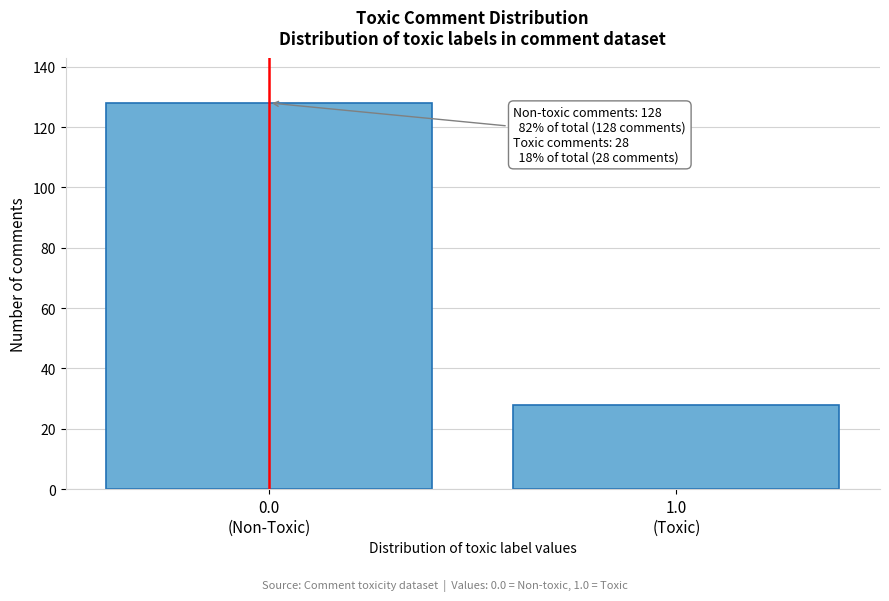

Reading left to right, extract all data points from this chart.

128	28